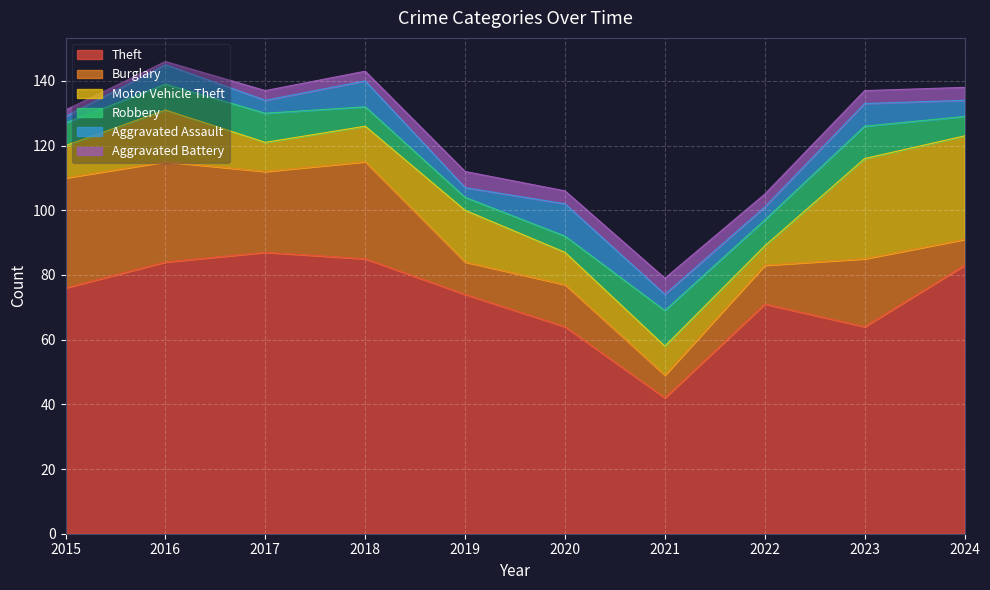

What is the highest value of the Aggravated Battery series?

5